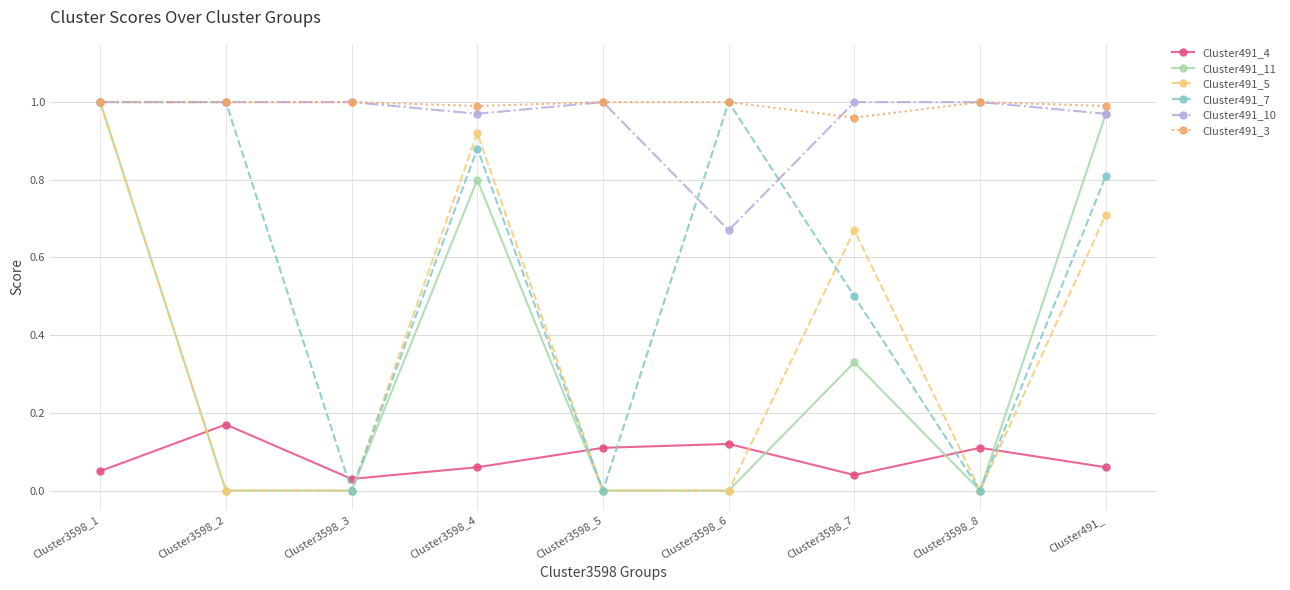

True or false: Cluster491_7 has more than 1 interior local peaks.

True